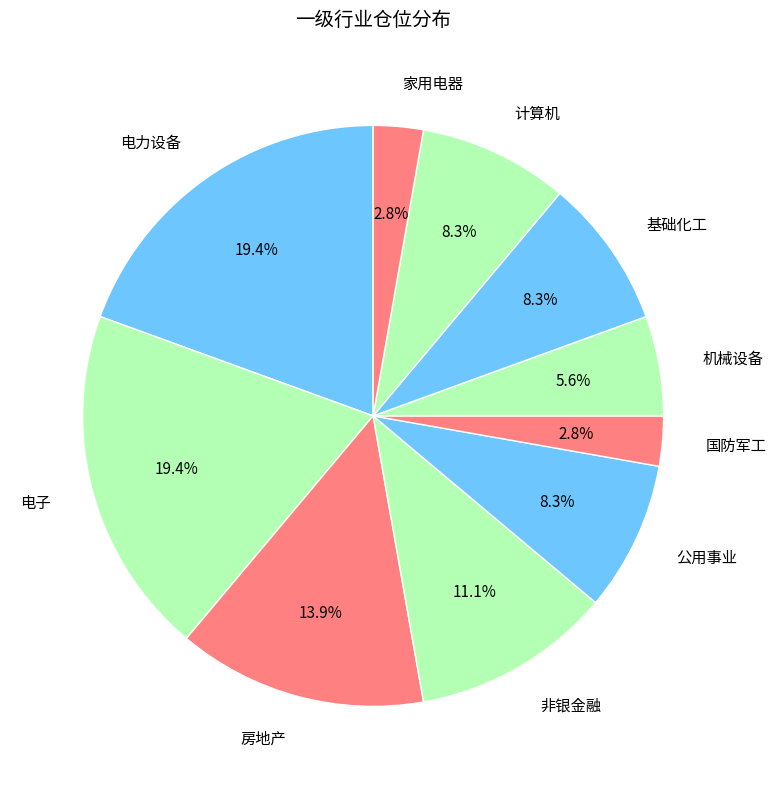

How many slices are in this pie chart?

10